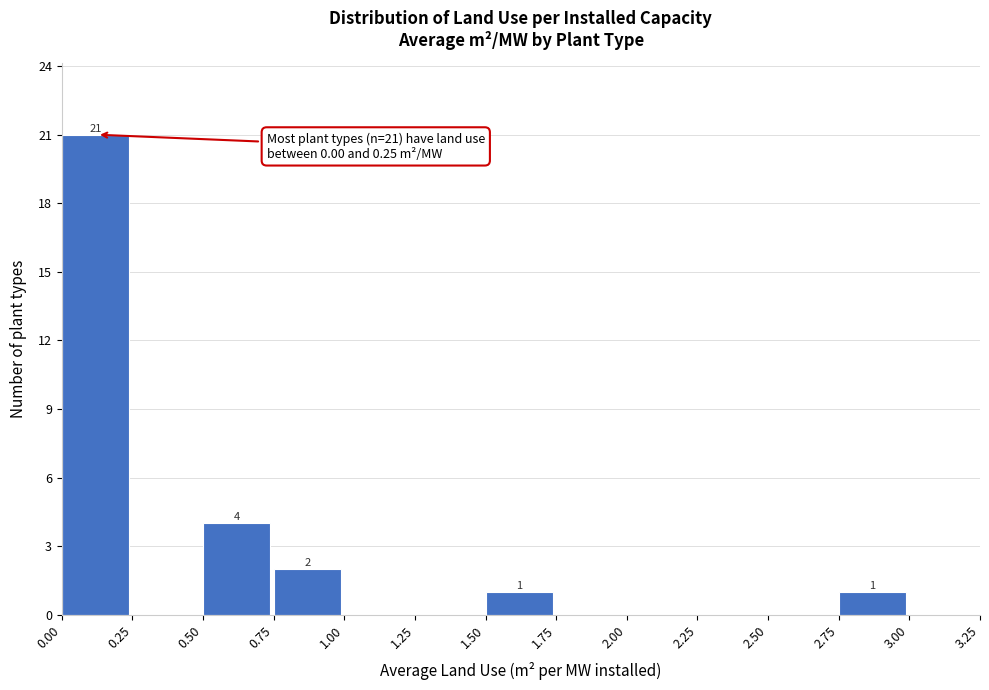

Over which range of the x-axis is the bar tallest?

0.00 to 0.25